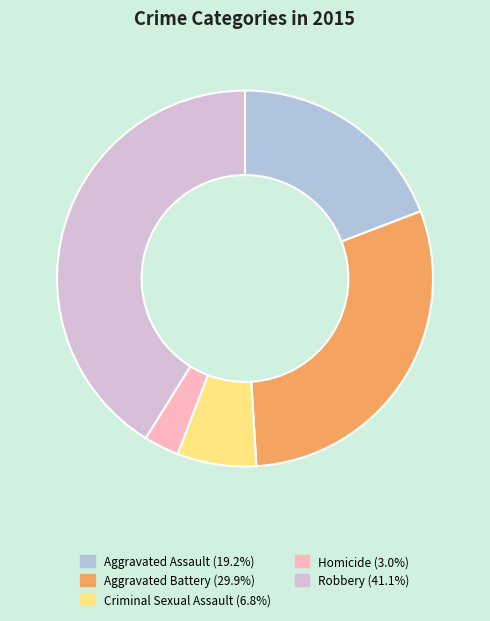

How many segments does this pie chart have?

5